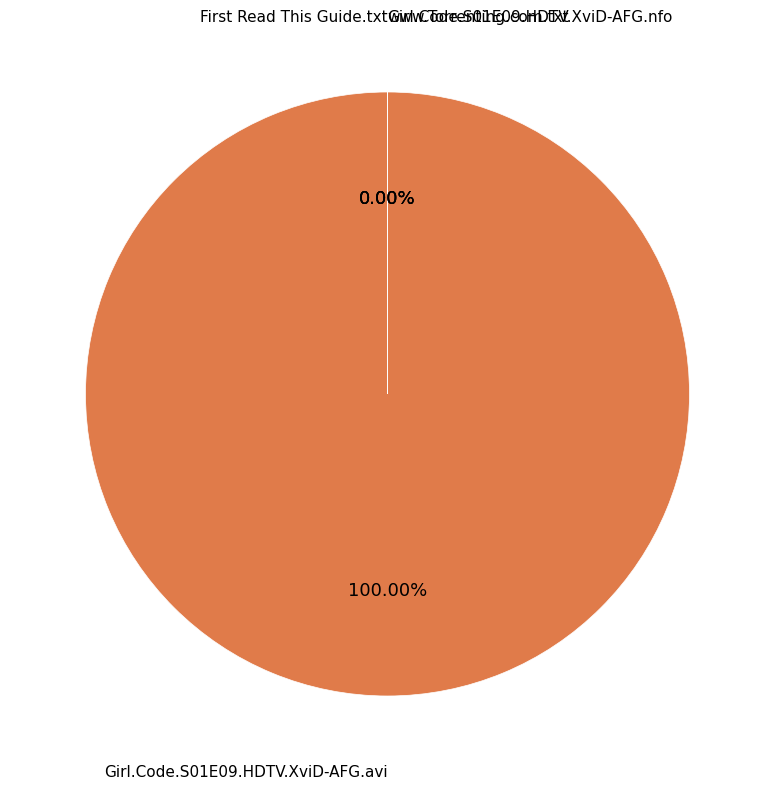

Is it true that www.Torrenting.com.txt is 1% of the pie?

False